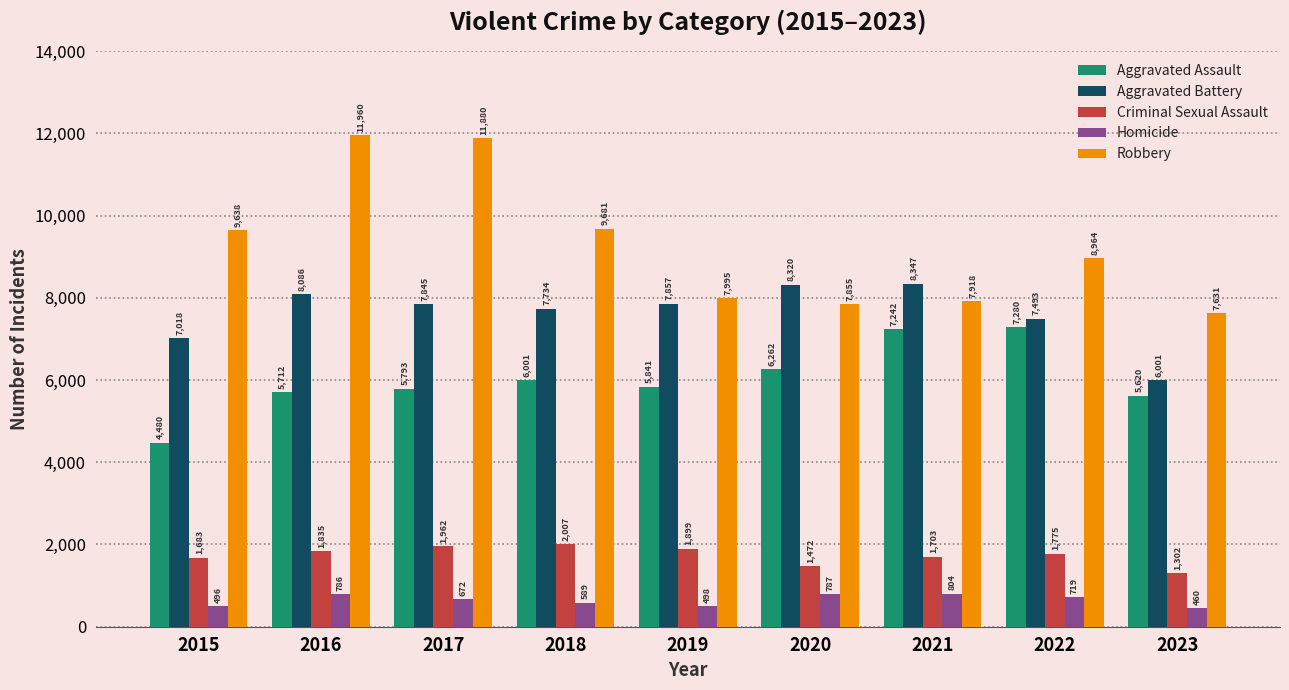

How many bars are there in total?

45